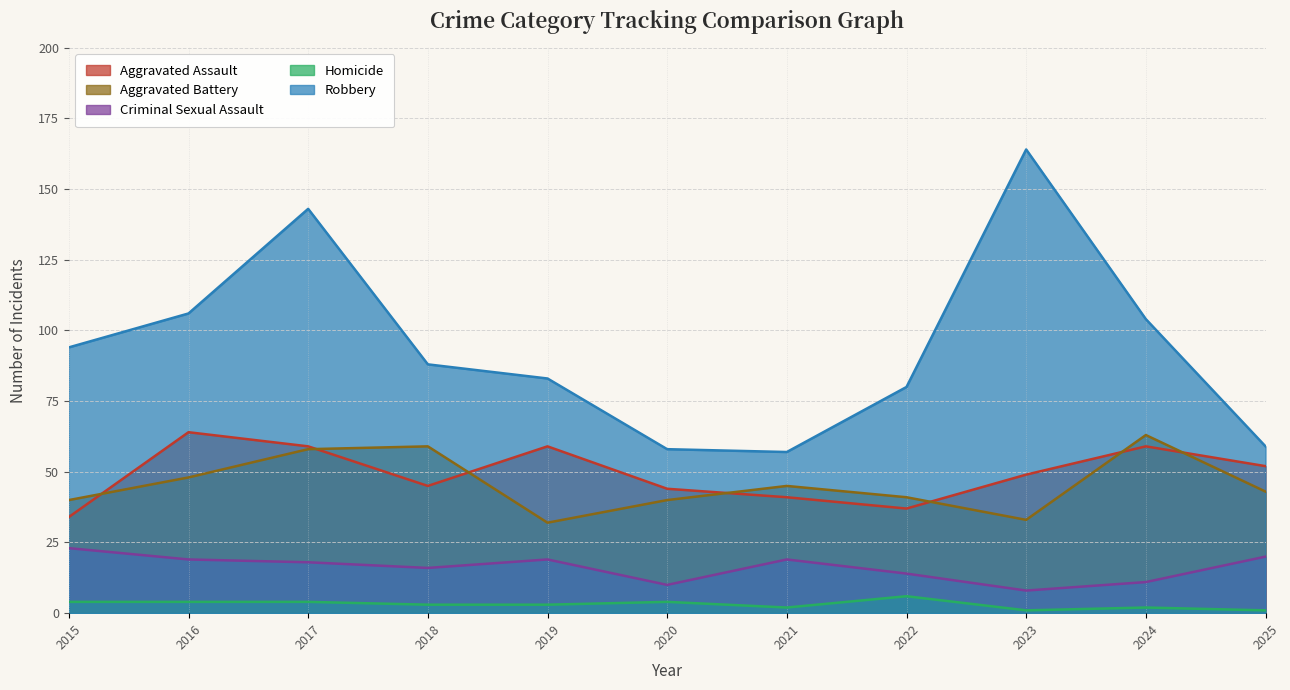

List the series in order of their peak value, highest first.

Robbery, Aggravated Assault, Aggravated Battery, Criminal Sexual Assault, Homicide